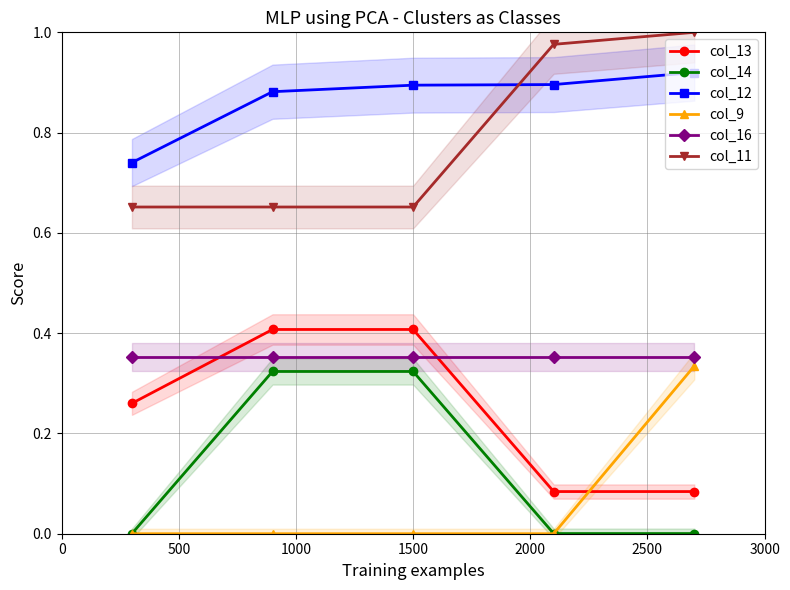

What is the difference between the second highest and minimum values in the col_12 series?

0.2